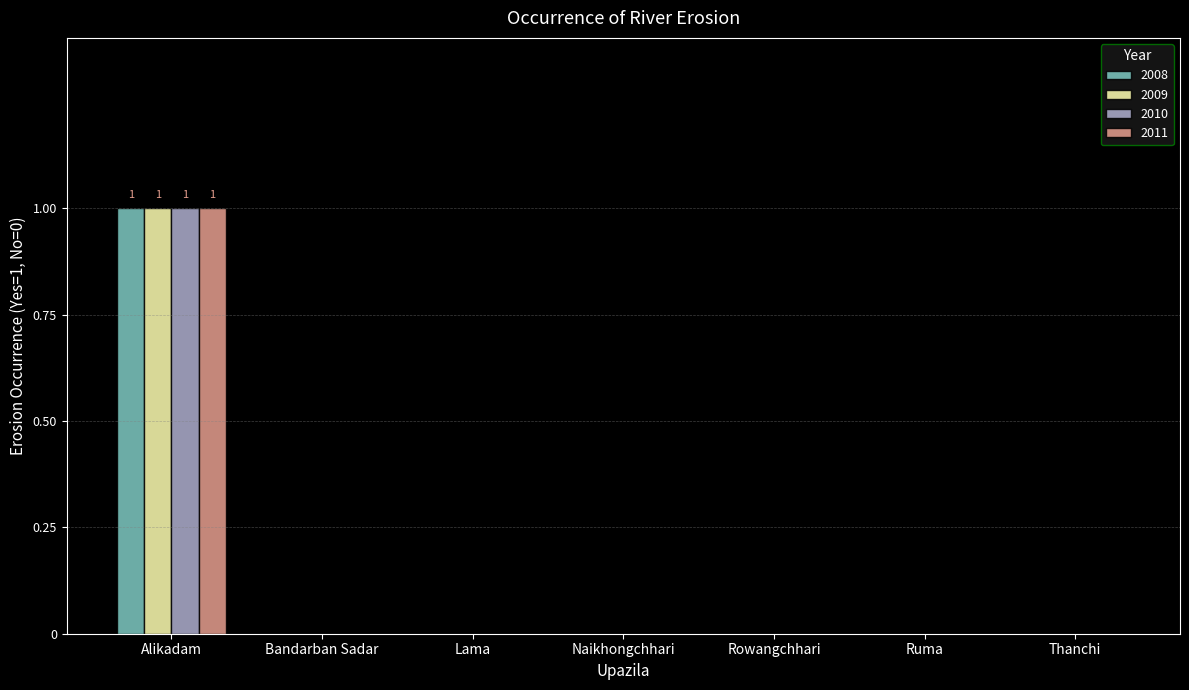

The 2008 series shows 1 at Alikadam. True or false?

True